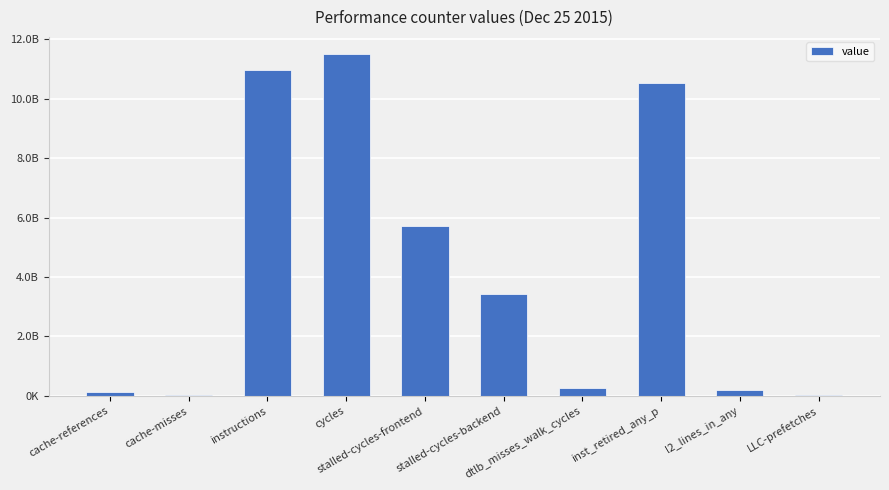

What position from the left is dtlb_misses_walk_cycles?

7